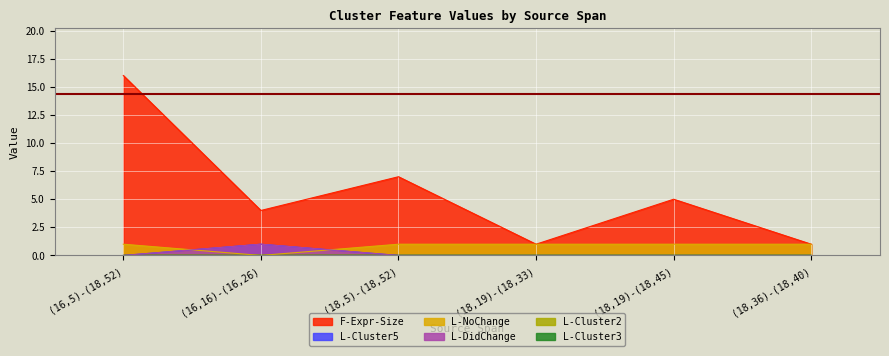

True or false: L-NoChange has a value of 0 at (18,36)-(18,40).

False